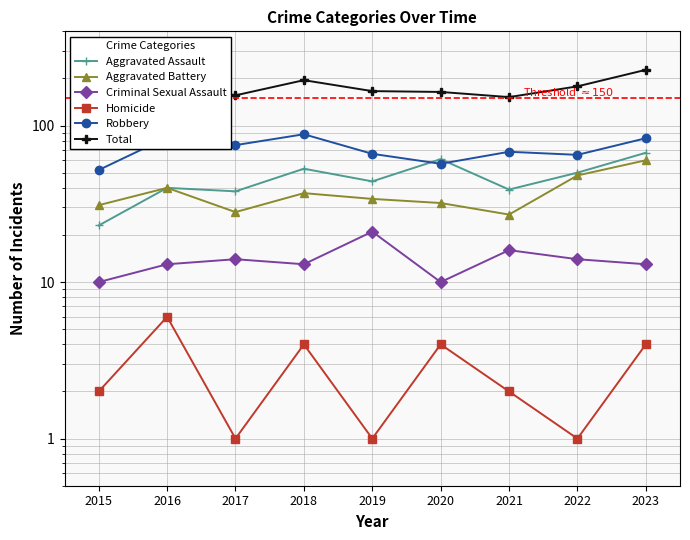

True or false: Total and Aggravated Assault cross at least once.

False